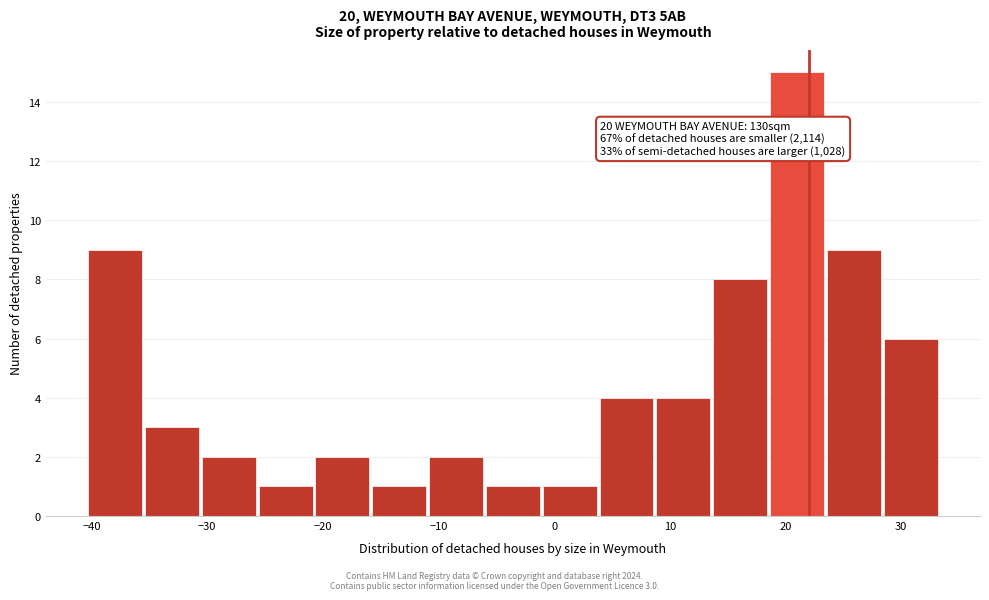

Over which range of the x-axis is the bar tallest?

19 to 24